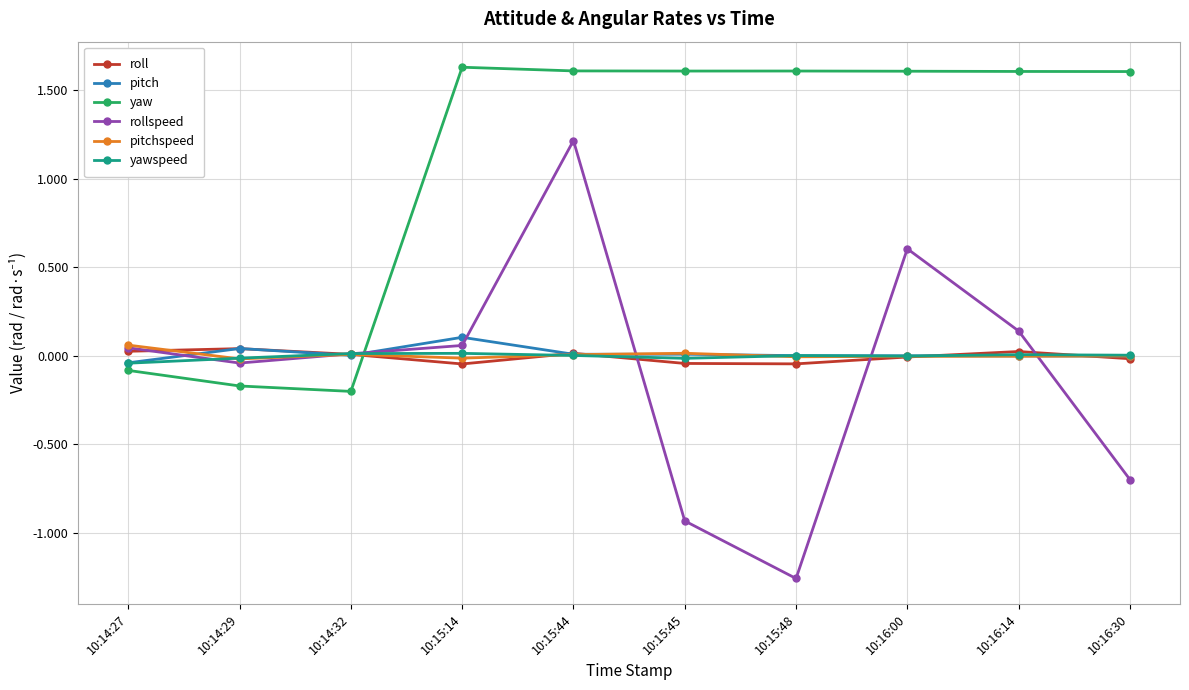

What is the highest value of the yaw series?

1.6